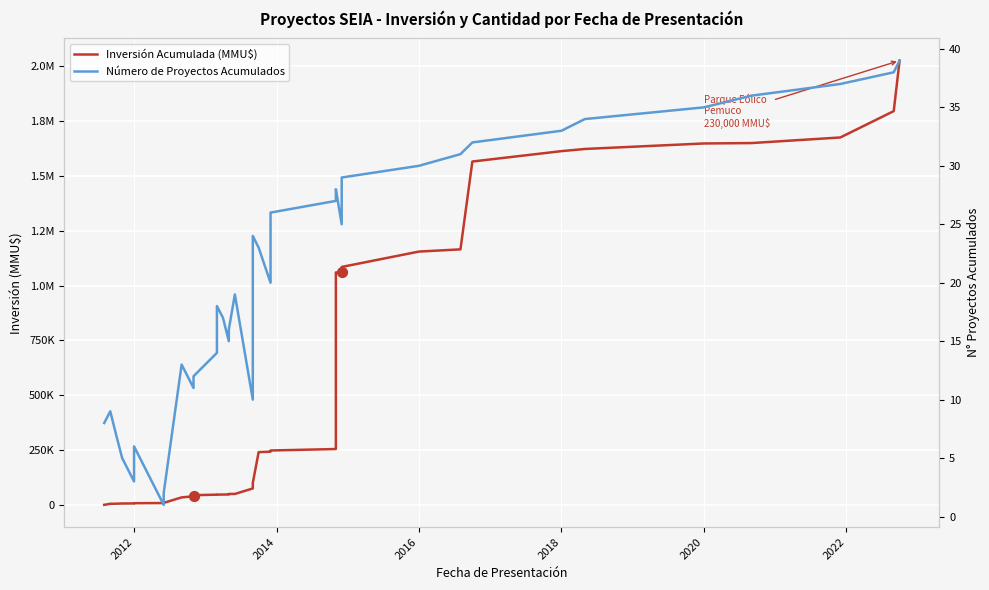

Which series reaches the maximum Y coordinate?

Inversión Acumulada (MMU$)